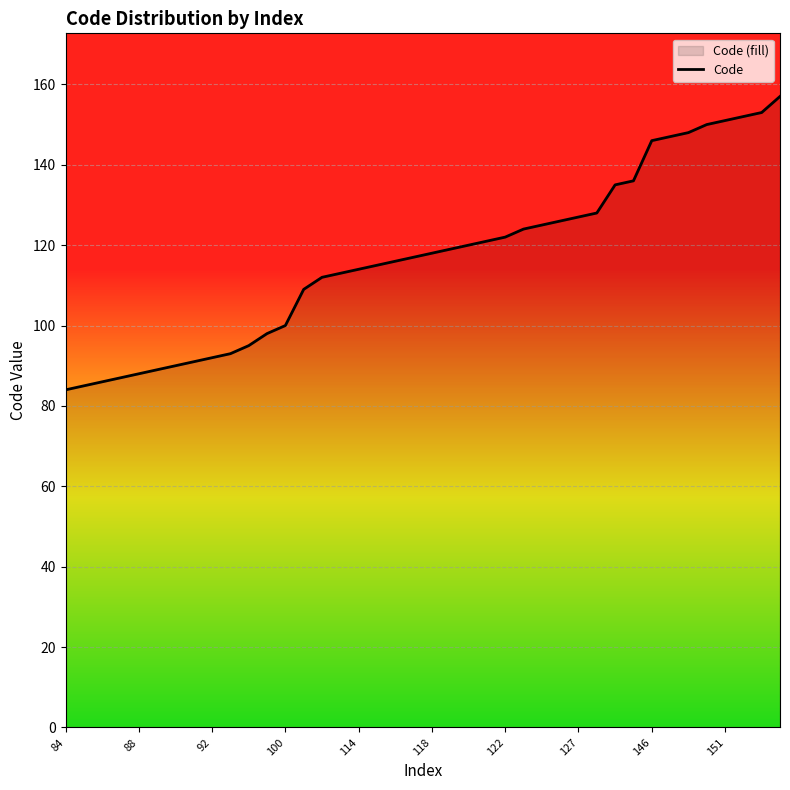

What is the sum of all values?

4679